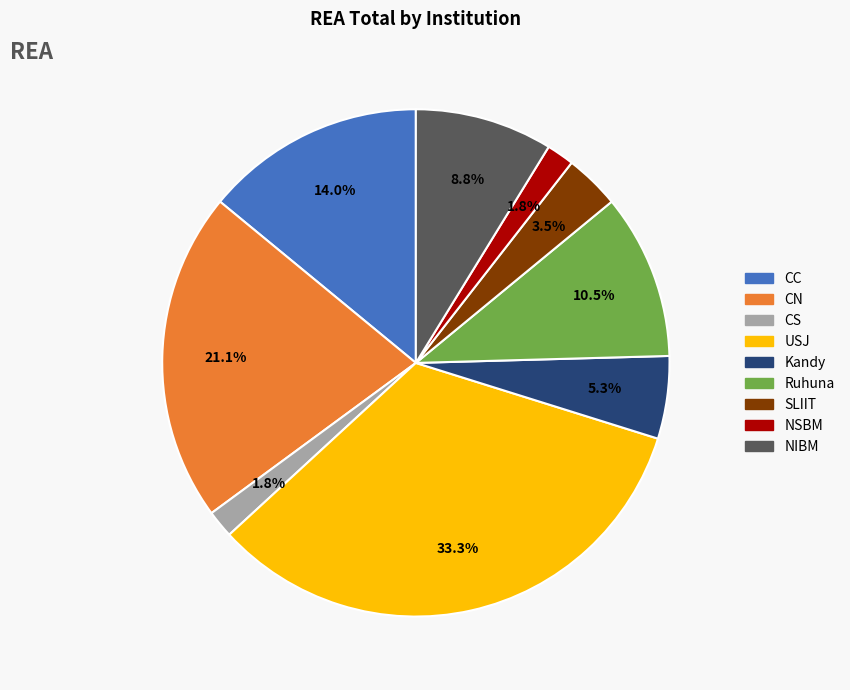

Does any single category account for the majority?

No